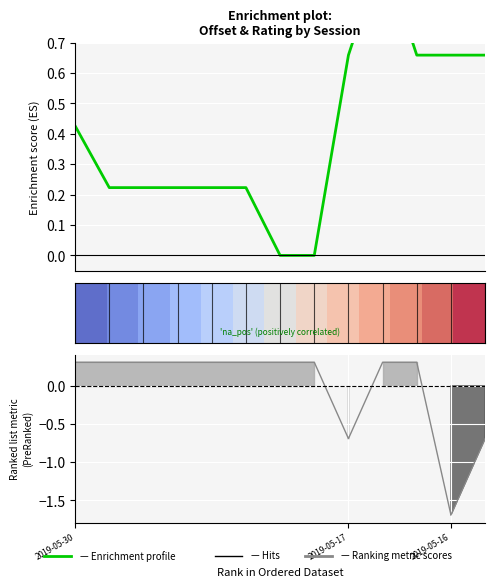

Where is row_0 nearest to the value 0?

2019-05-30